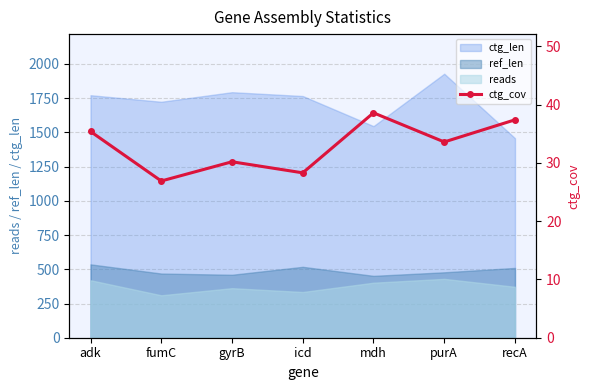

List the labels in order of value, largest first.

mdh, recA, adk, purA, gyrB, icd, fumC